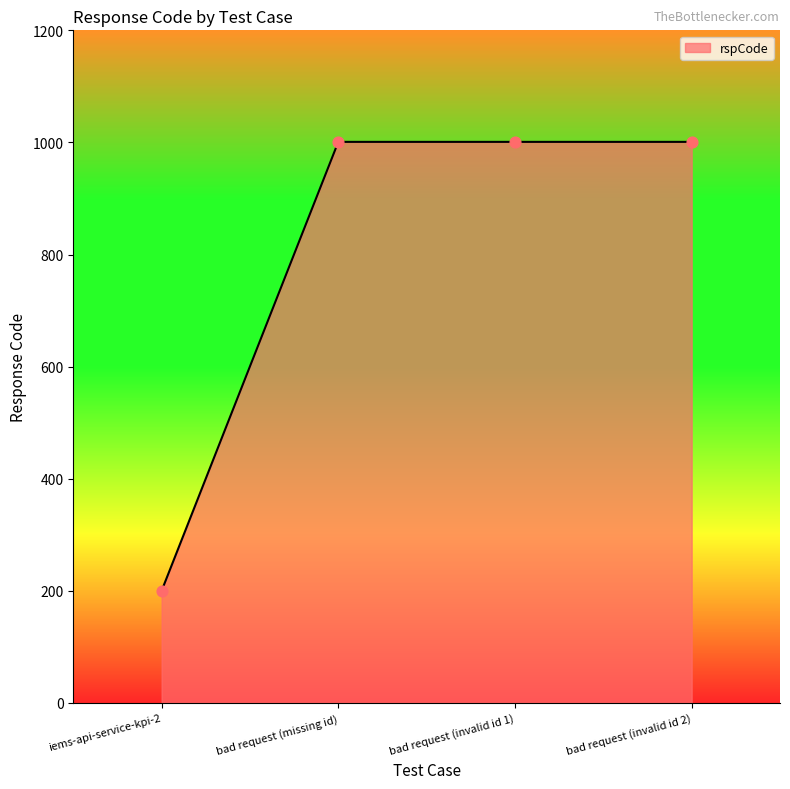

What is the change in value from iems-api-service-kpi-2 to bad request (invalid id 1)?

+801